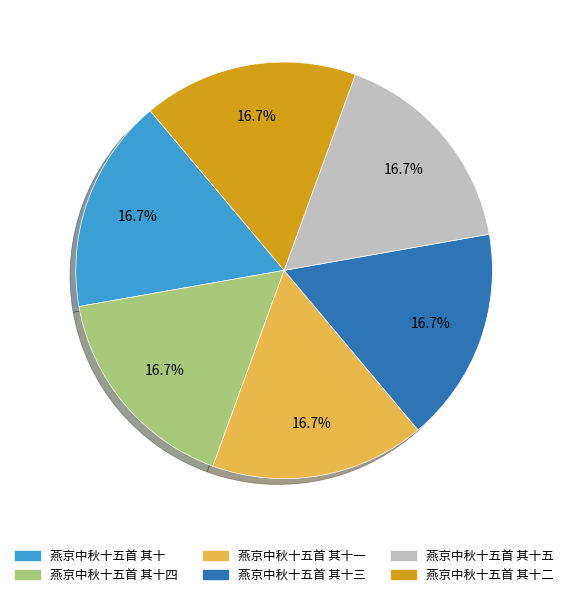

Is there a majority slice in this chart?

No